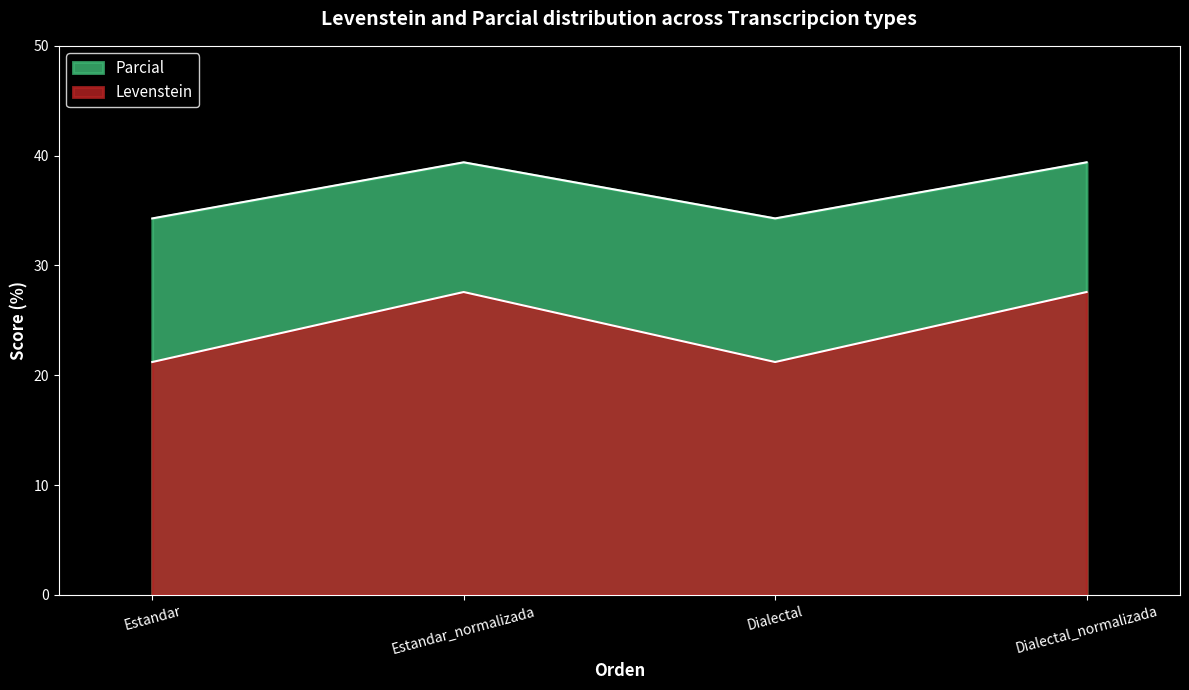

How many interior local peaks does the Levenstein series have?

1